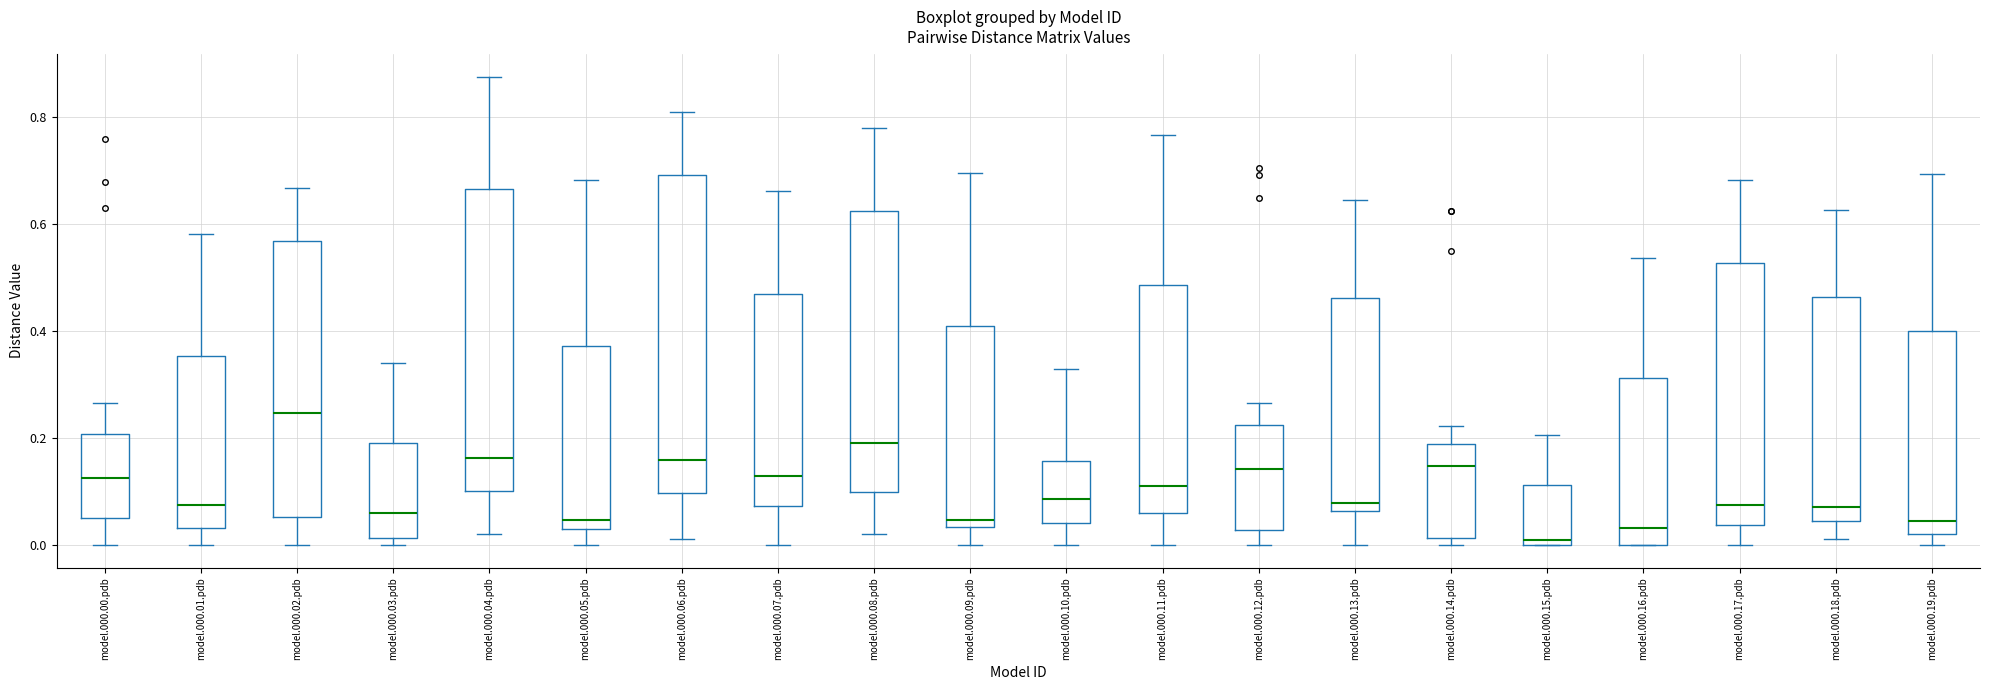

Reading left to right, read every box against the y-axis: the position of its median line, the range the box covers, and the ends of its whiskers. The values are not printed on the chart, so give them approximately, as read against the axis.

model.000.00.pdb: median 0.12, box 0.04 to 0.20, whiskers 0.00 to 0.26
model.000.01.pdb: median 0.08, box 0.04 to 0.36, whiskers 0.00 to 0.58
model.000.02.pdb: median 0.24, box 0.06 to 0.56, whiskers 0.00 to 0.66
model.000.03.pdb: median 0.06, box 0.02 to 0.20, whiskers 0.00 to 0.34
model.000.04.pdb: median 0.16, box 0.10 to 0.66, whiskers 0.02 to 0.88
model.000.05.pdb: median 0.04 (just above the box's lower edge), box 0.04 to 0.38, whiskers 0.00 to 0.68
model.000.06.pdb: median 0.16, box 0.10 to 0.70, whiskers 0.02 to 0.80
model.000.07.pdb: median 0.12, box 0.08 to 0.46, whiskers 0.00 to 0.66
model.000.08.pdb: median 0.18, box 0.10 to 0.62, whiskers 0.02 to 0.78
model.000.09.pdb: median 0.04 (just above the box's lower edge), box 0.04 to 0.40, whiskers 0.00 to 0.70
model.000.10.pdb: median 0.08, box 0.04 to 0.16, whiskers 0.00 to 0.32
model.000.11.pdb: median 0.10, box 0.06 to 0.48, whiskers 0.00 to 0.76
model.000.12.pdb: median 0.14, box 0.02 to 0.22, whiskers 0.00 to 0.26
model.000.13.pdb: median 0.08, box 0.06 to 0.46, whiskers 0.00 to 0.64
model.000.14.pdb: median 0.14, box 0.02 to 0.18, whiskers 0.00 to 0.22
model.000.15.pdb: median 0.00 (just above the box's lower edge), box 0.00 to 0.12, whiskers 0.00 to 0.20
model.000.16.pdb: median 0.04, box 0.00 to 0.32, whiskers 0.00 to 0.54
model.000.17.pdb: median 0.08, box 0.04 to 0.52, whiskers 0.00 to 0.68
model.000.18.pdb: median 0.08, box 0.04 to 0.46, whiskers 0.02 to 0.62
model.000.19.pdb: median 0.04, box 0.02 to 0.40, whiskers 0.00 to 0.70